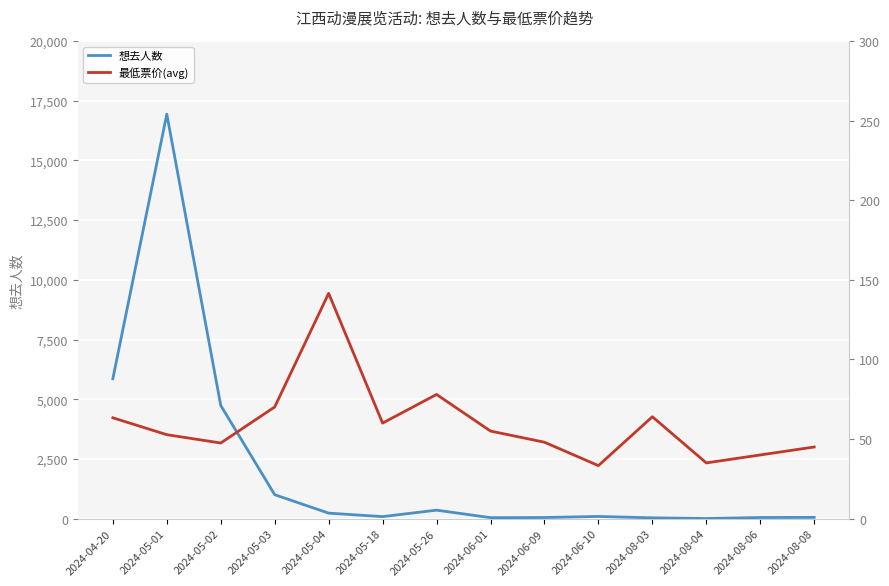

Is the value of 最低票价(avg) at 2024-06-01 greater than the value of 想去人数 at 2024-04-20?

No